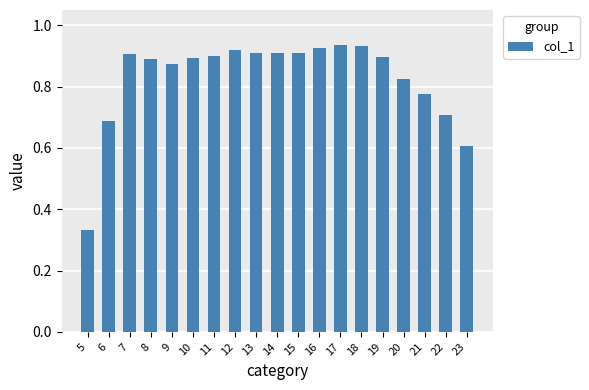

How many values are between 0 and 1?

19